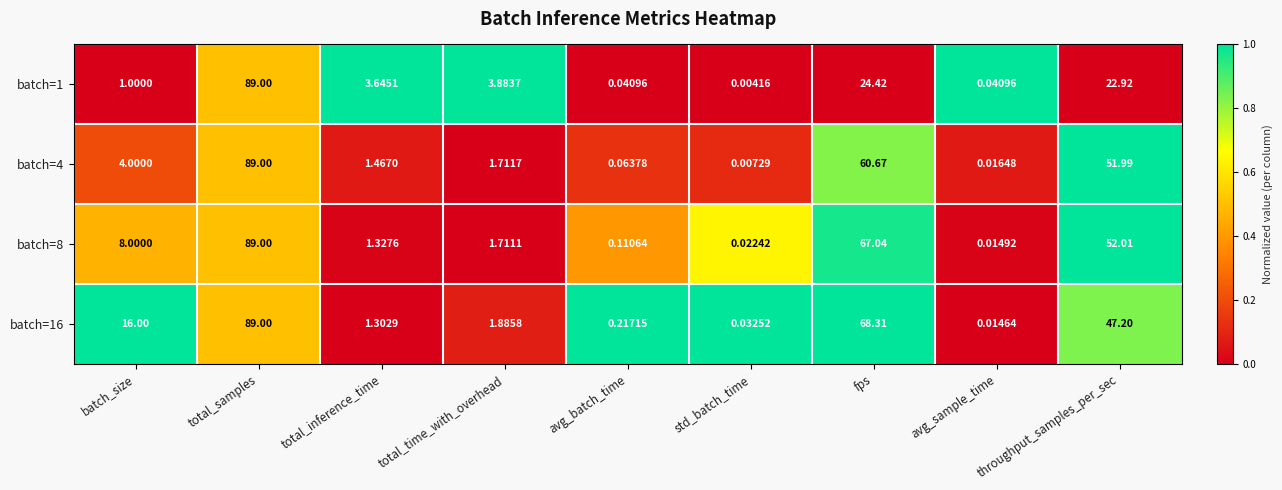

Rank the series at avg_batch_time from lowest to highest value.

batch=1, batch=4, batch=8, batch=16